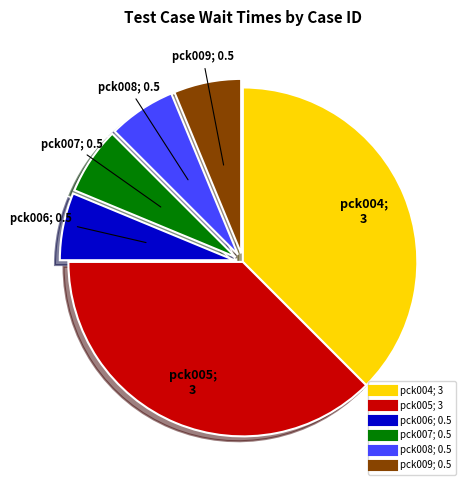

Is the sum of pck007 and pck005 greater than half?

No